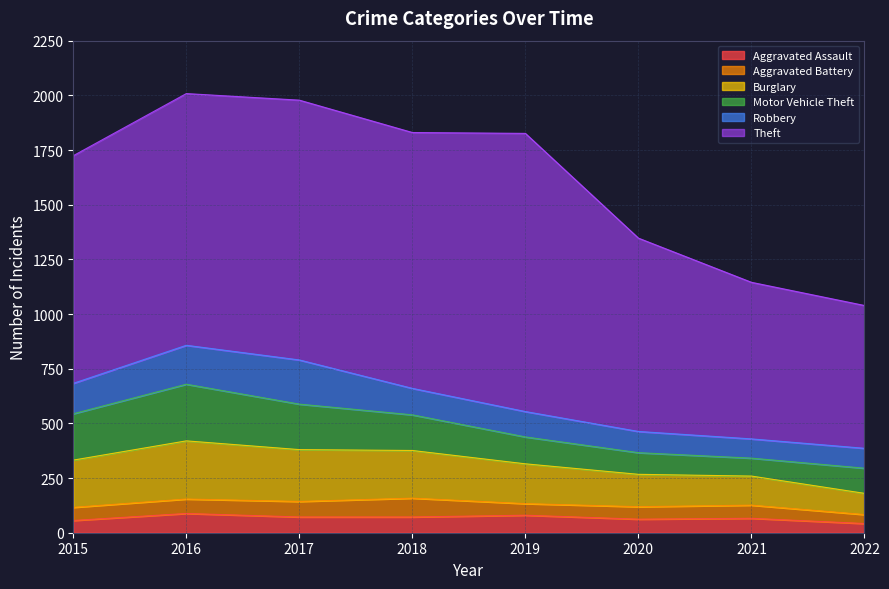

Does the chart display data point markers on the line(s)?

No